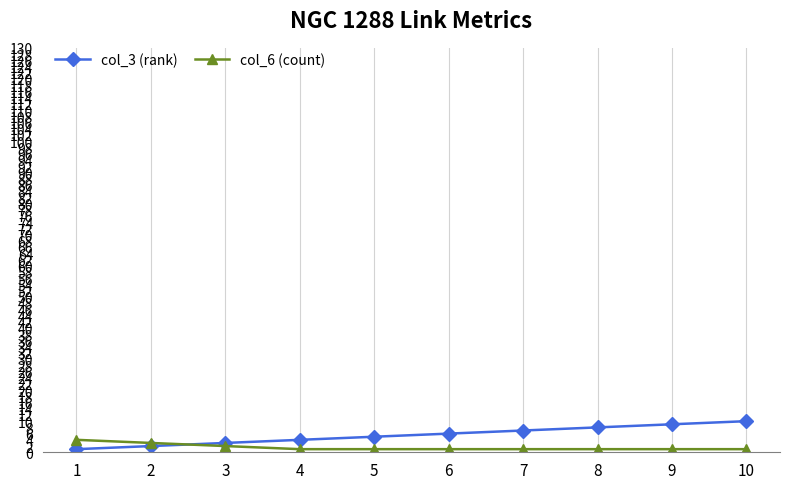

Is the value of col_6 (count) at 6 greater than the value of col_3 (rank) at 4?

No